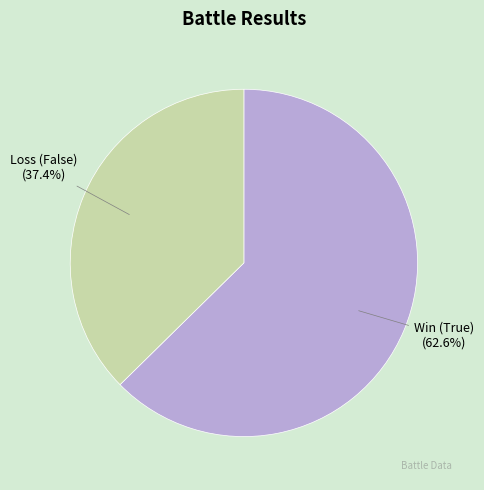

Is there any slice that represents more than half of the pie?

Yes